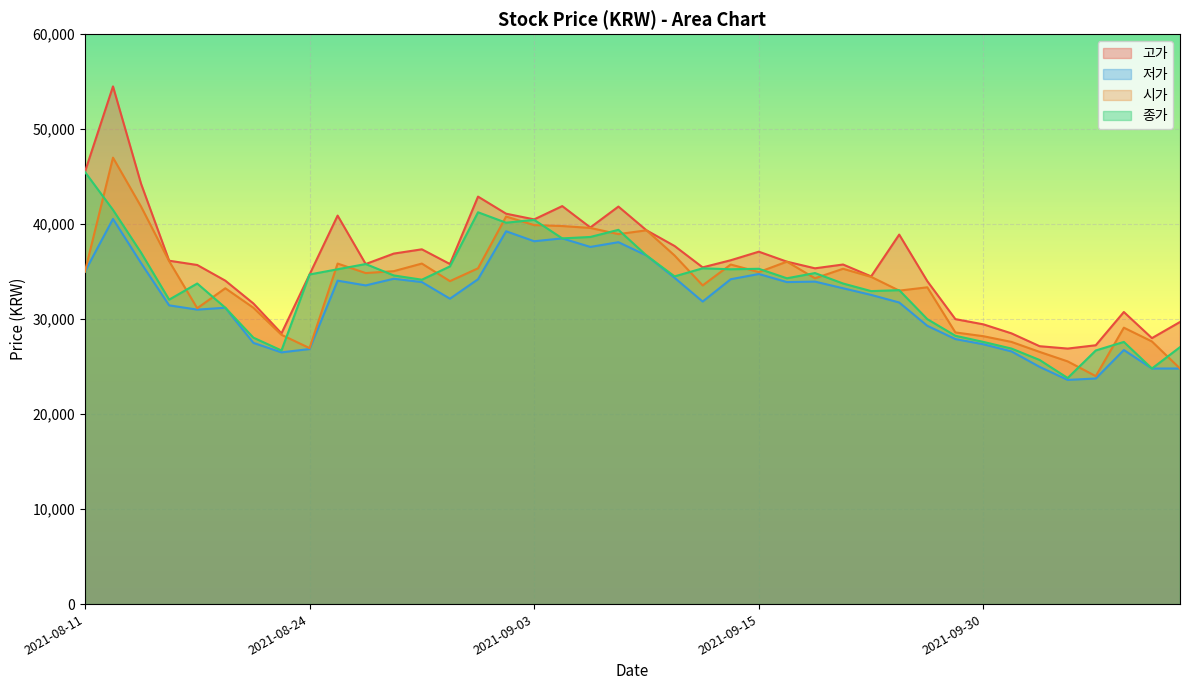

Where is the first local minimum for 종가?

2021-08-17